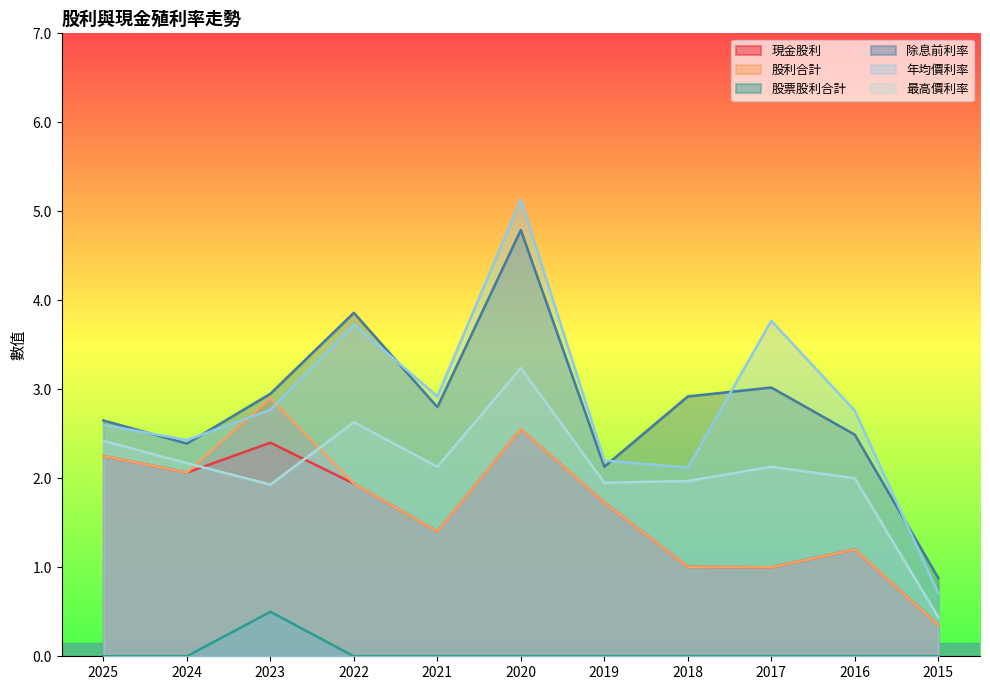

True or false: 現金股利 has a value of 1.0 at 2017.

True